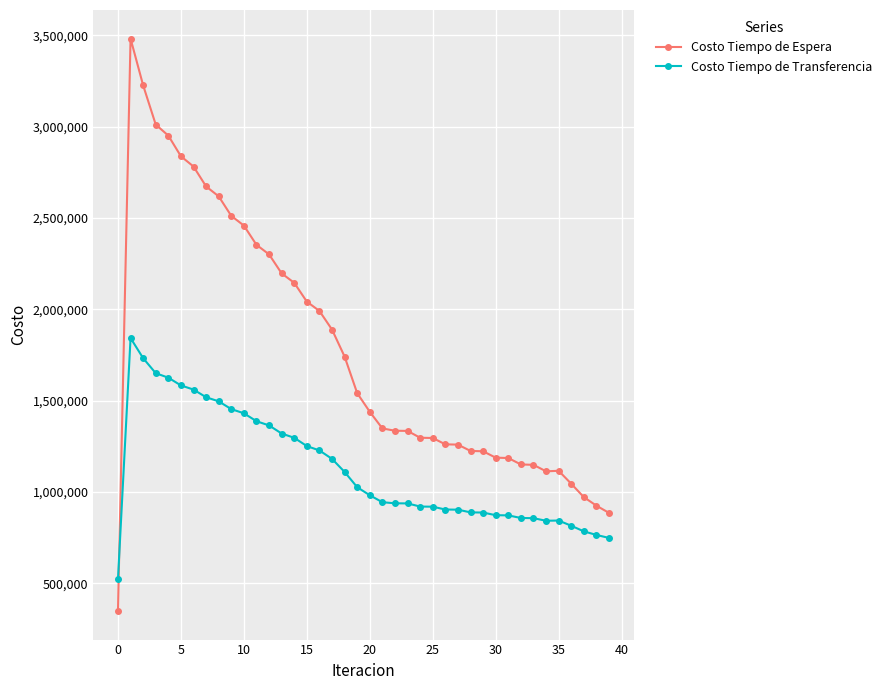

What is the difference between the maximum and minimum values in the Costo Tiempo de Espera series?

3134316.2